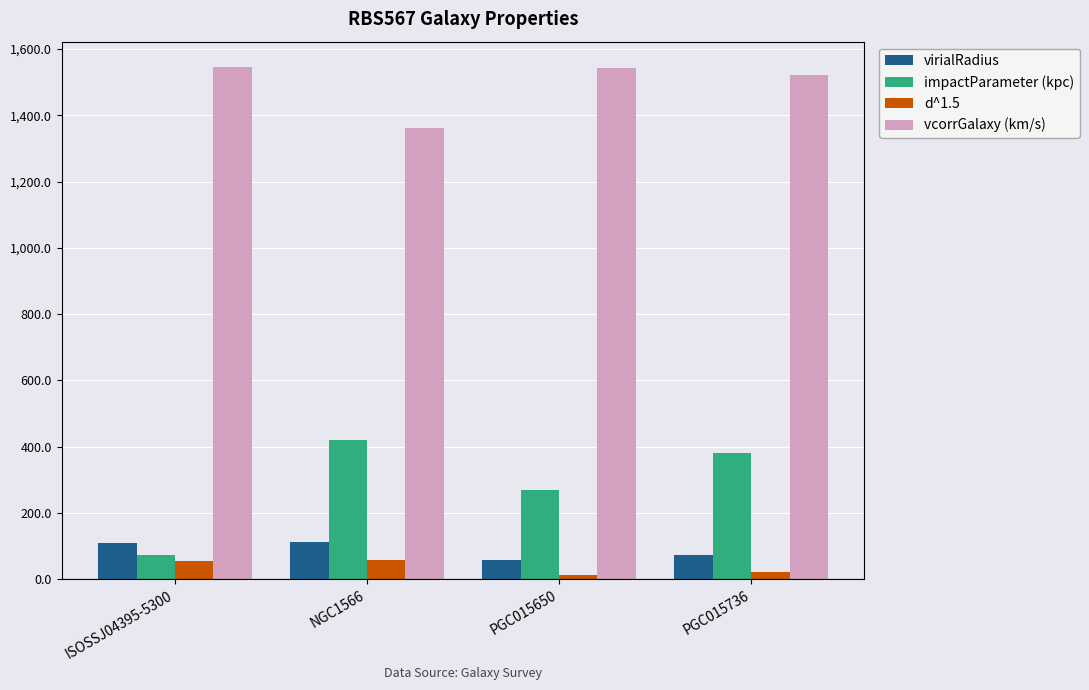

What is the minimum value for impactParameter (kpc)?

74.8